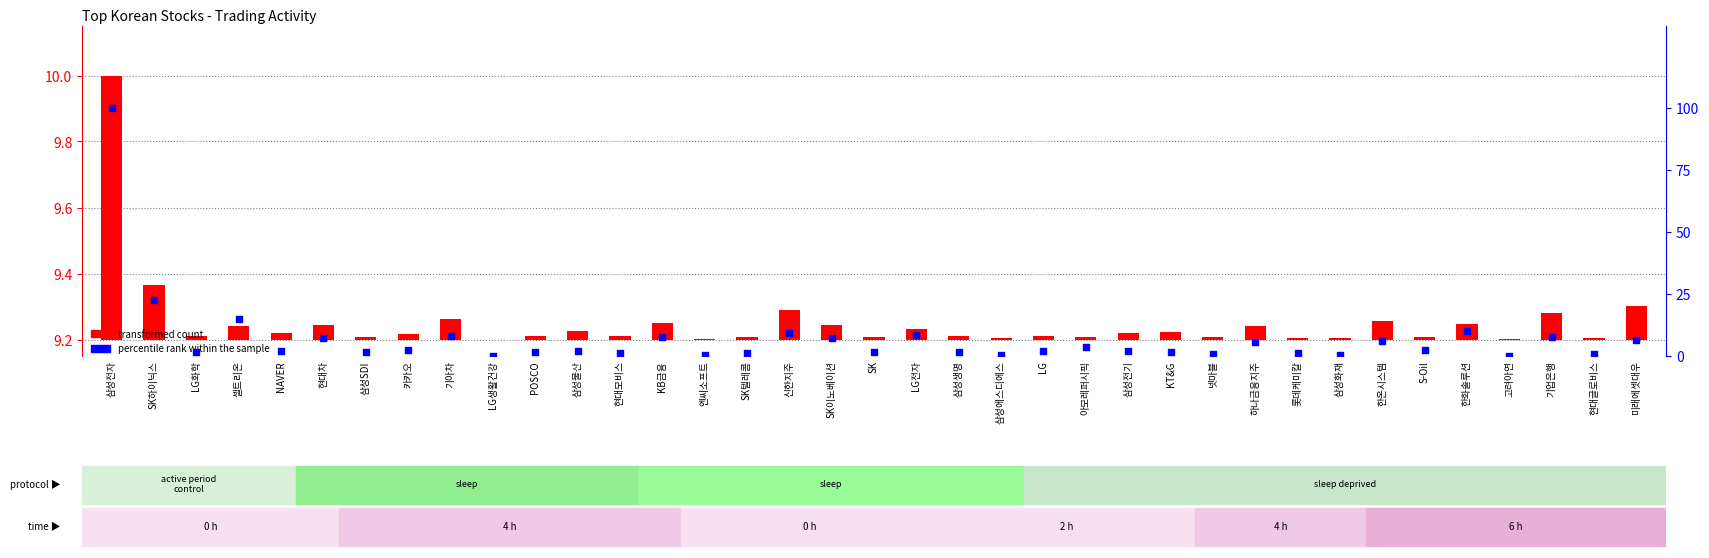

At which category is the sum across all series the highest?

삼성전자